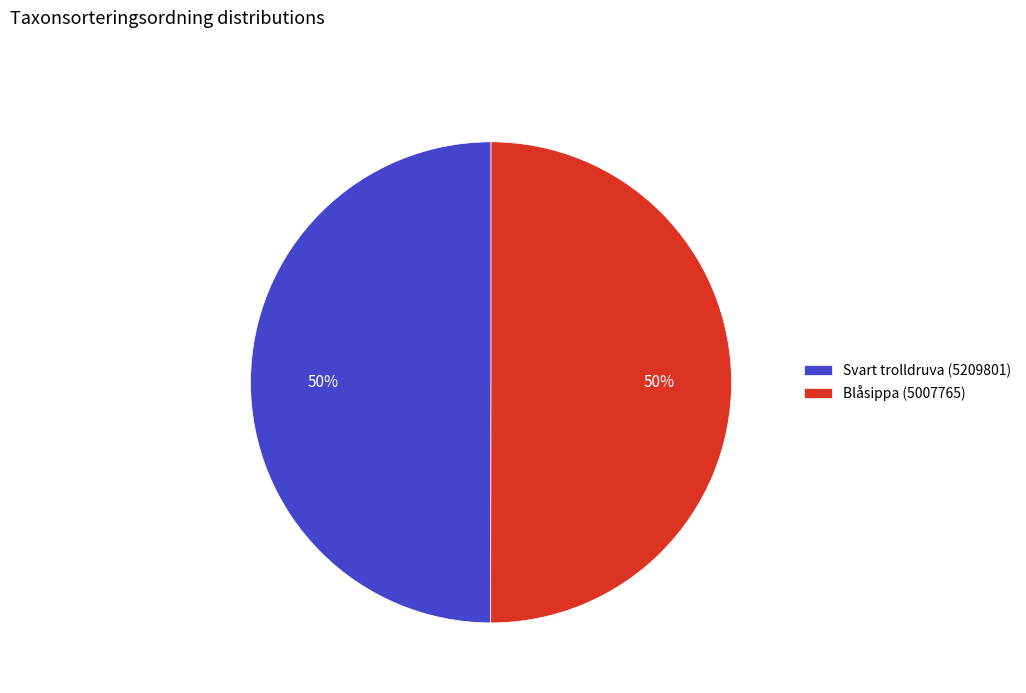

Is the sum of Svart trolldruva (5209801) and Blåsippa (5007765) greater than half?

Yes